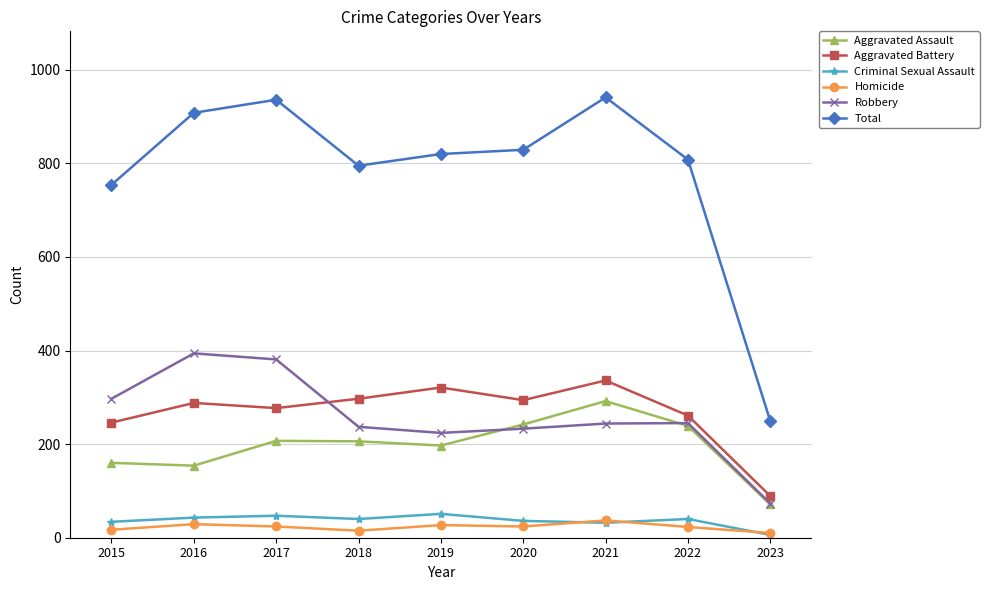

At which label is Aggravated Battery closest to 212?

2015